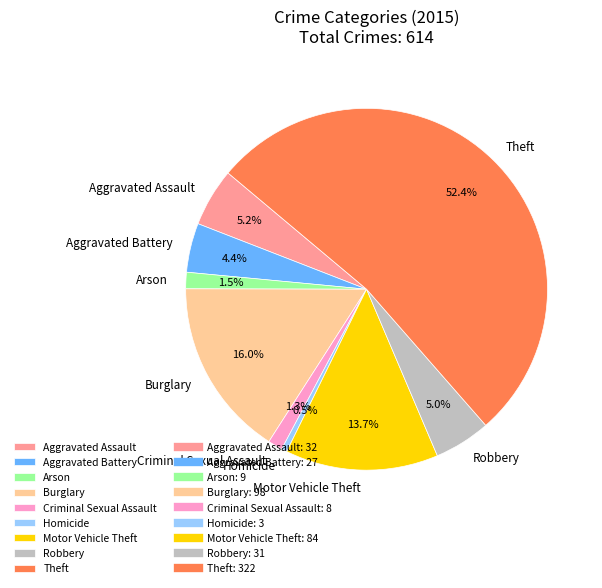

Which category accounts for the majority?

Theft